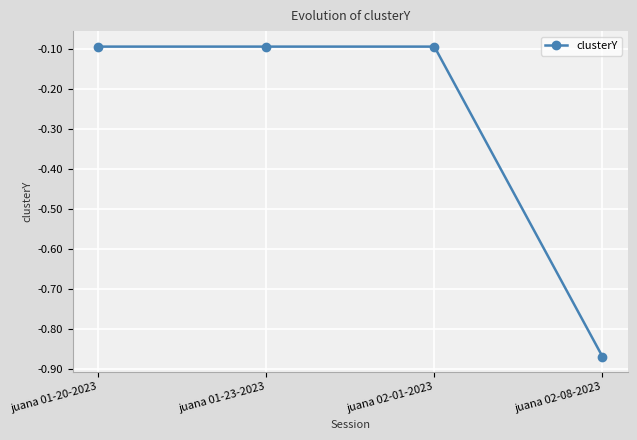

What is the value of the 2nd point from the left?

-0.1